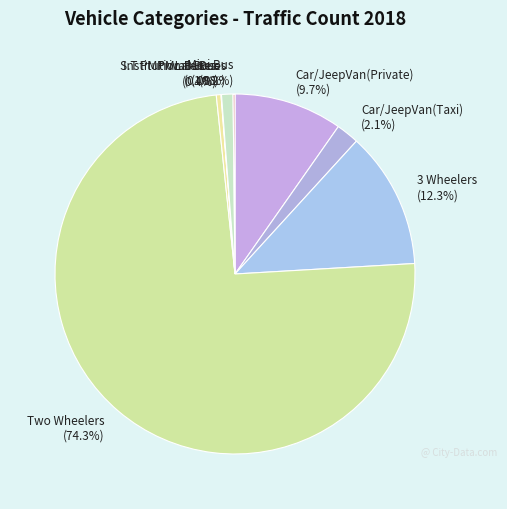

Which category accounts for the majority?

Two Wheelers